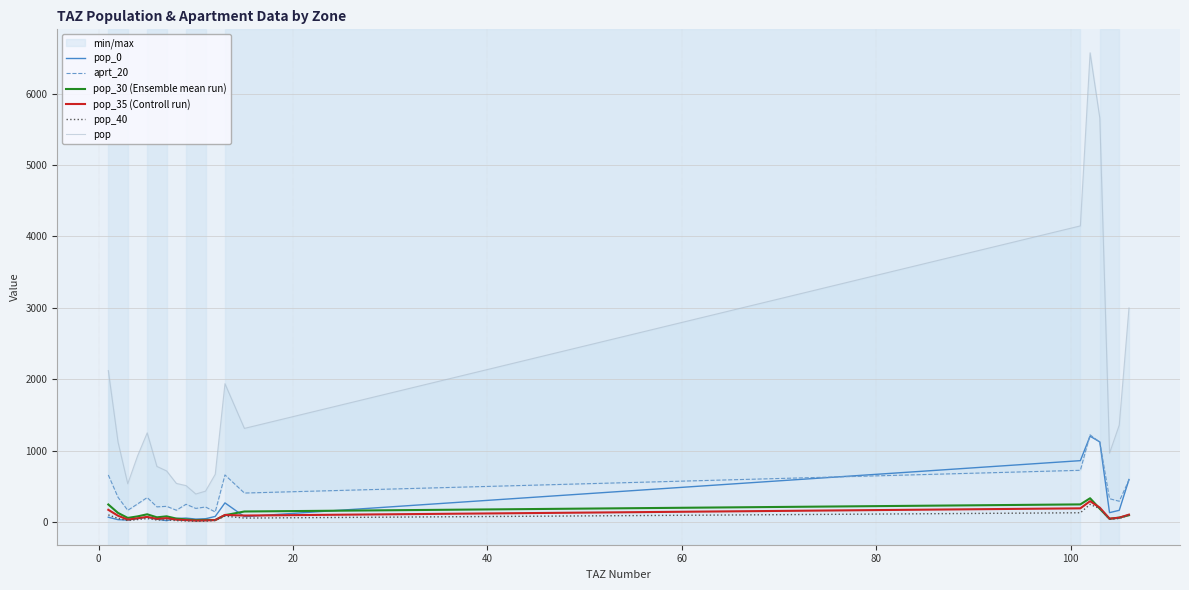

In pop_30 (Ensemble mean run), how many points are higher than both neighbors (excluding endpoints)?

4